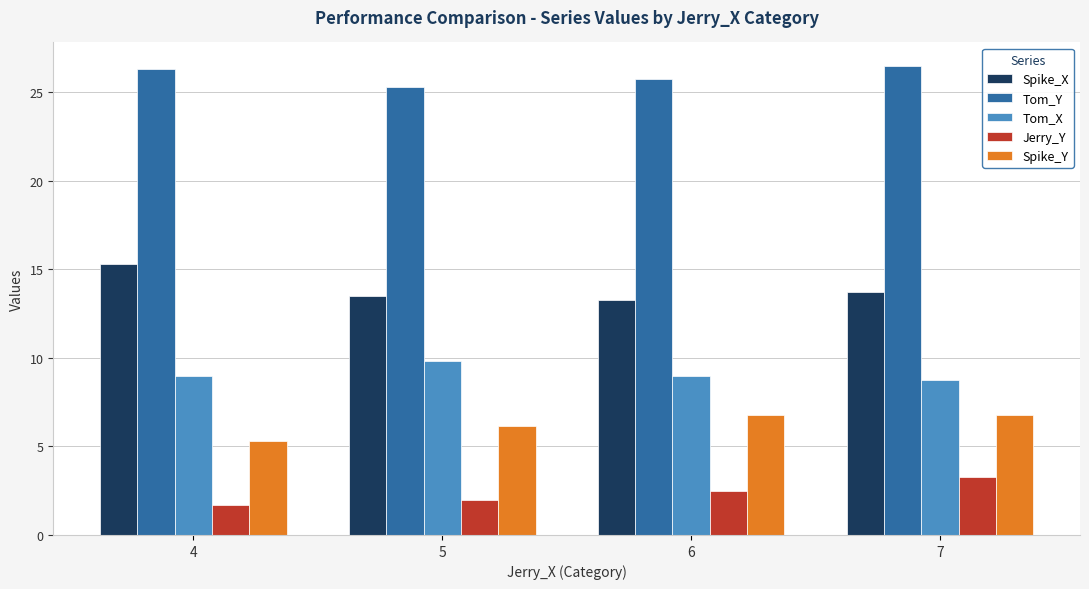

Which series has the widest spread of values?

Spike_X